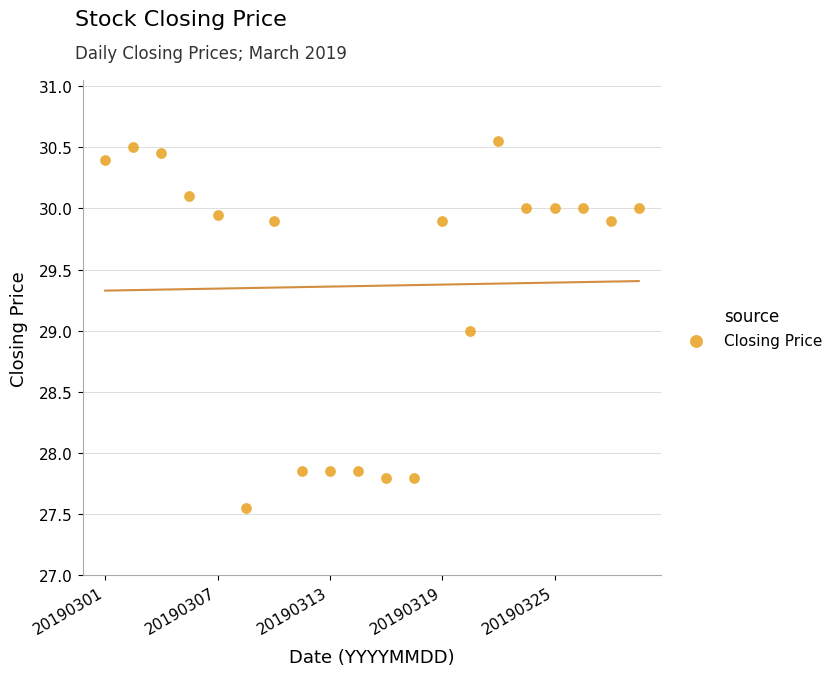

What is the range of Y values (max minus min)?

3.0